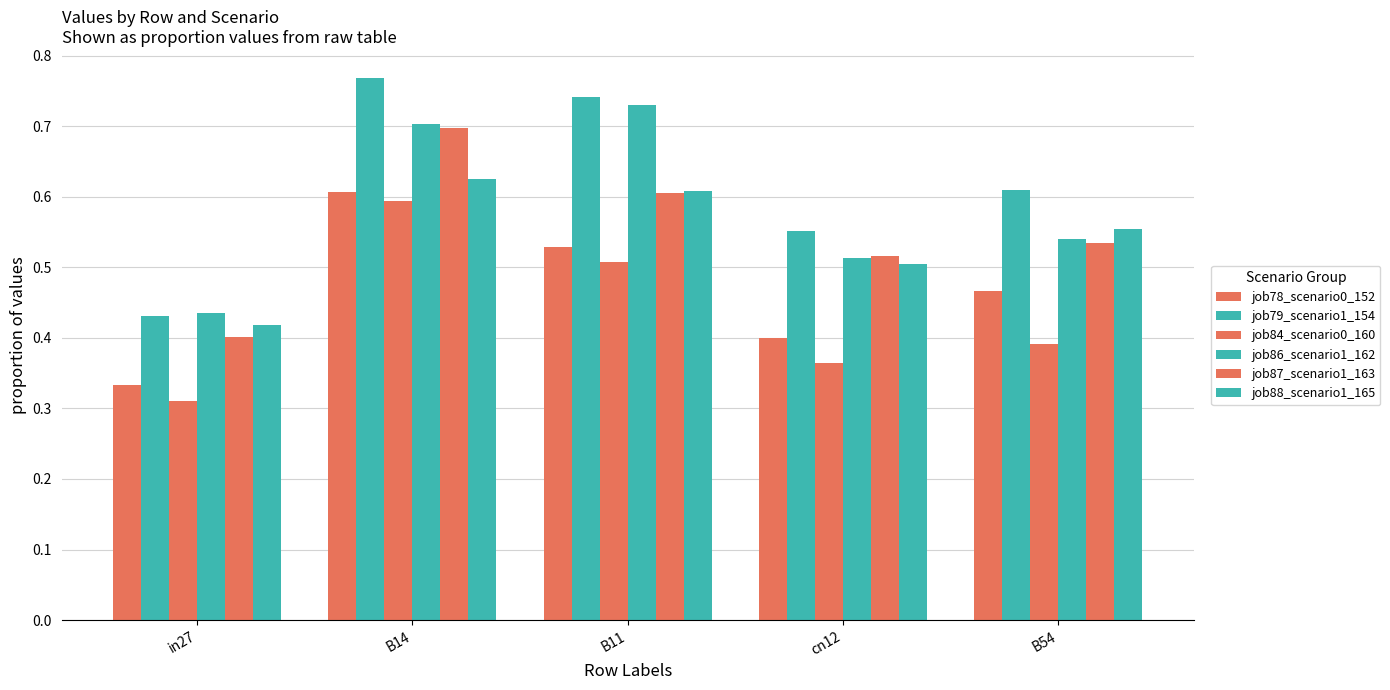

Is it true that job78_scenario0_152 equals 0.3 at B54?

False